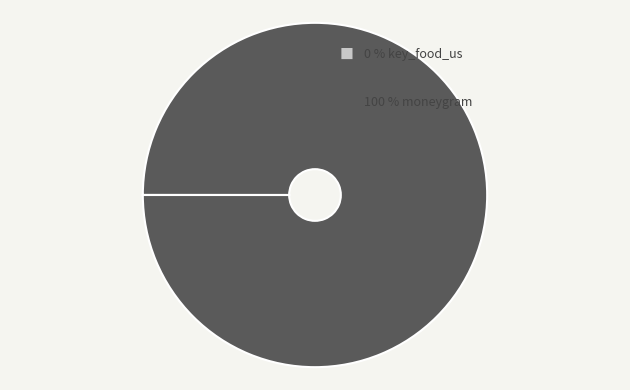

Is there a majority slice in this chart?

Yes